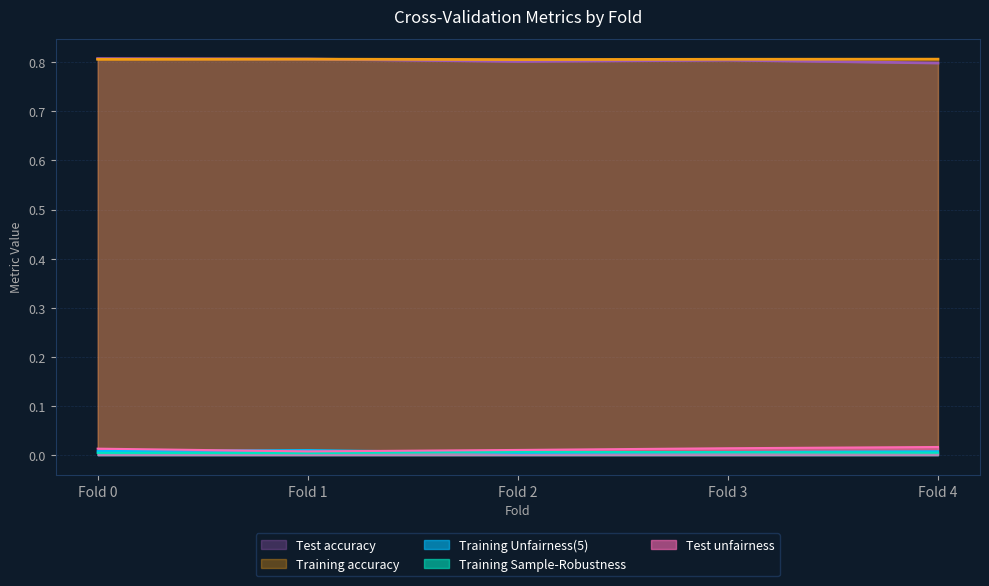

At which label is Training Sample-Robustness closest to 0?

Fold 1